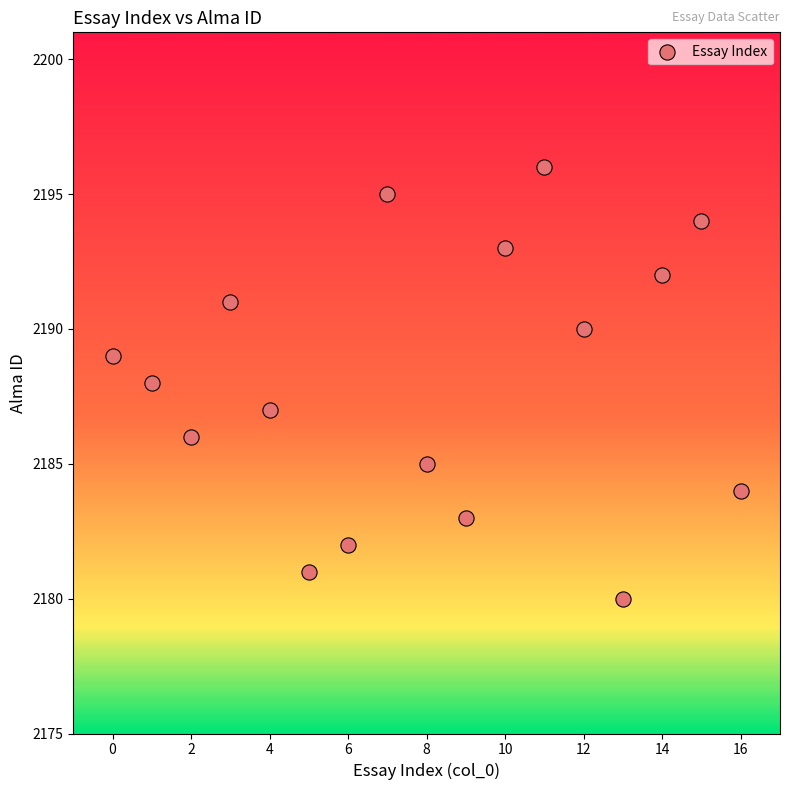

What is the range of Y values (max minus min)?

16